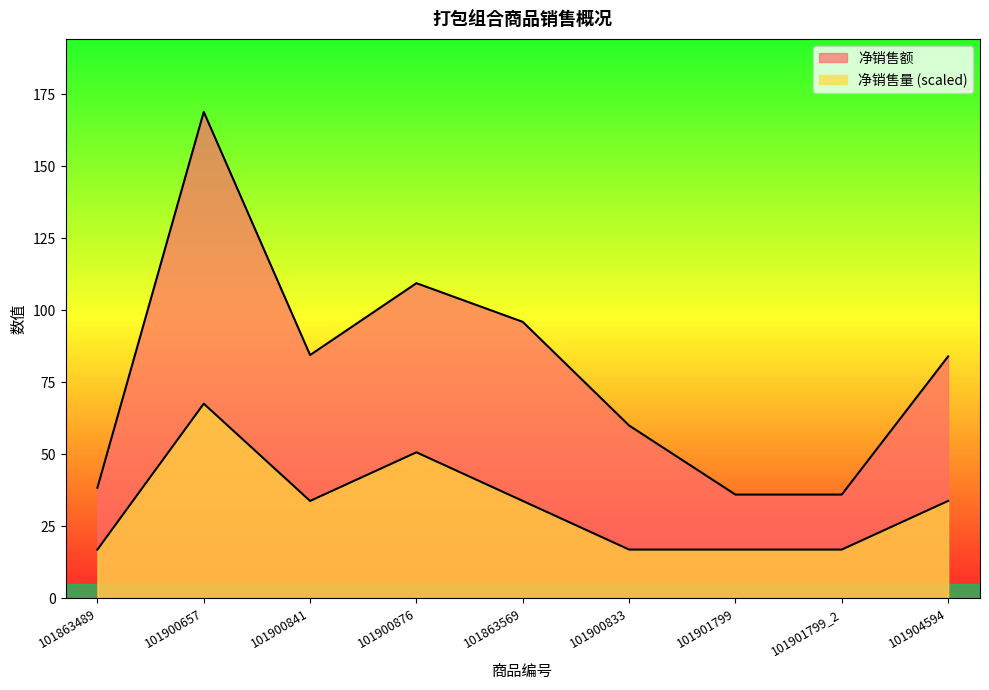

What are all the series names shown in the legend?

净销售额, 净销售量